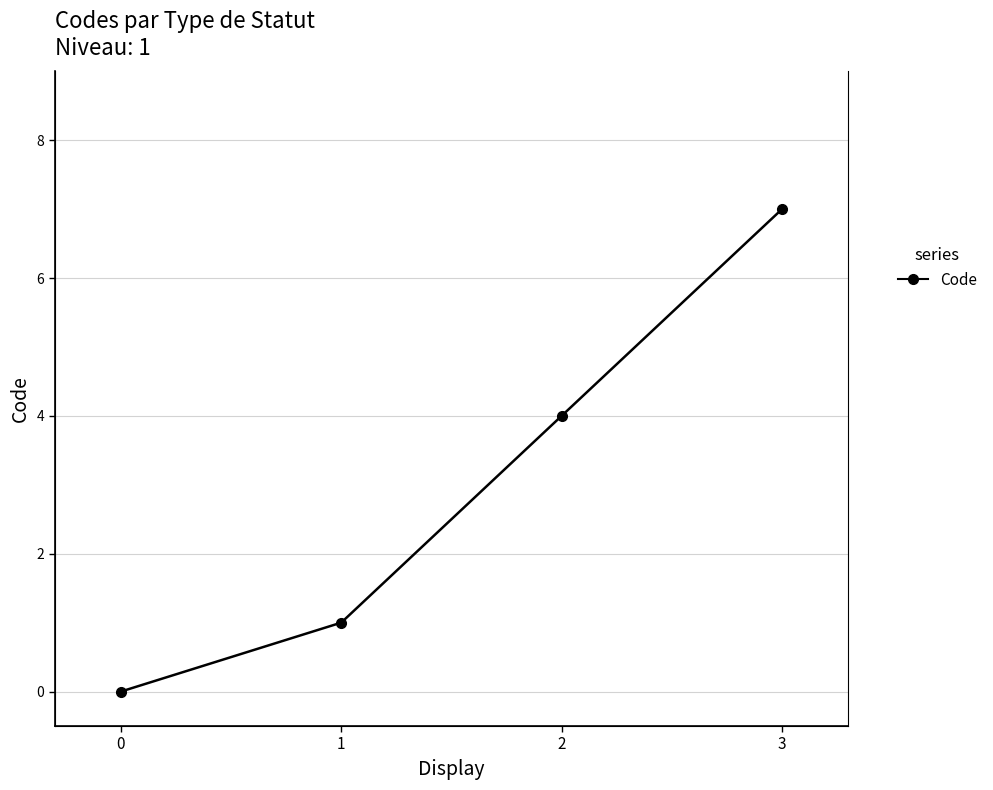

At which label is the value closest to 3?

2